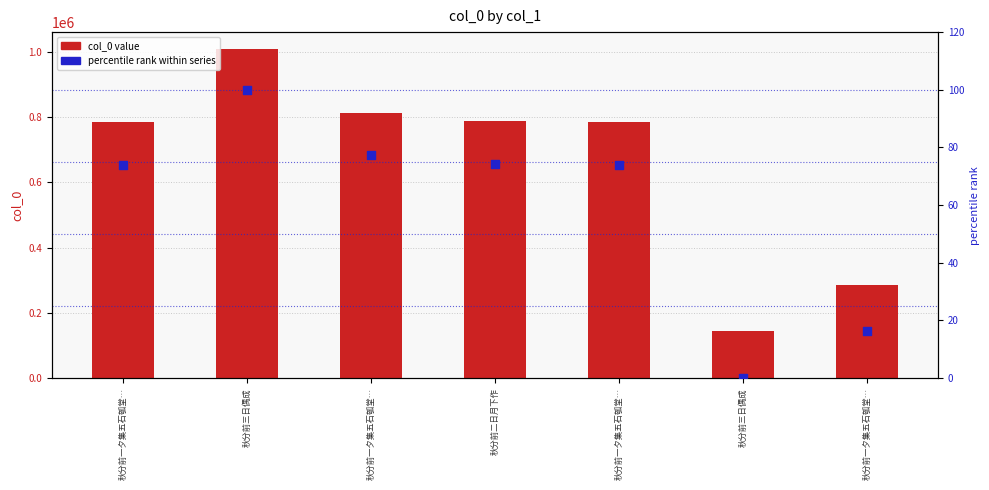

Which series contains the highest Y value?

col_0 value